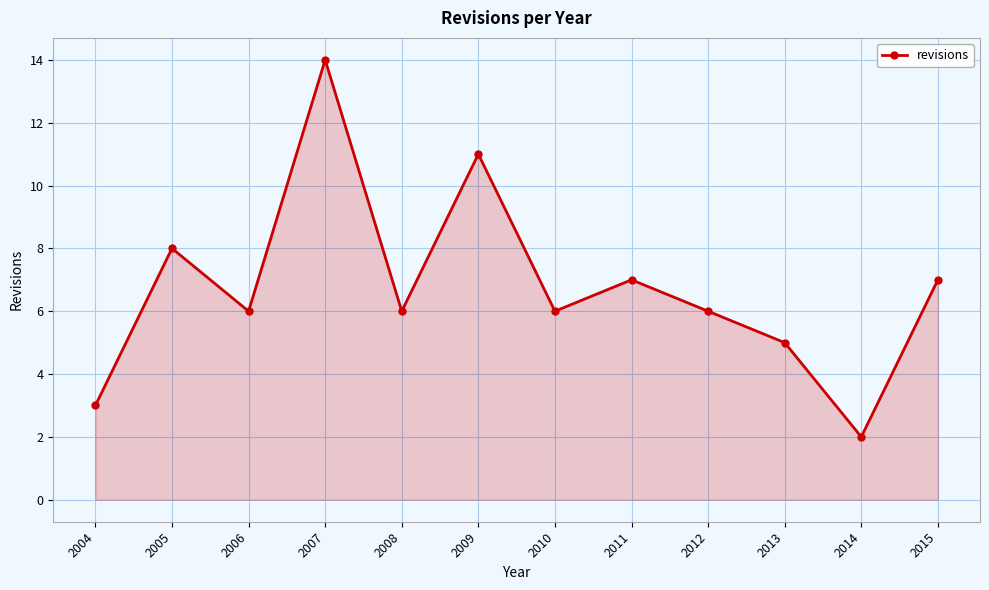

How many points are lower than both their immediate neighbors (excluding endpoints)?

4